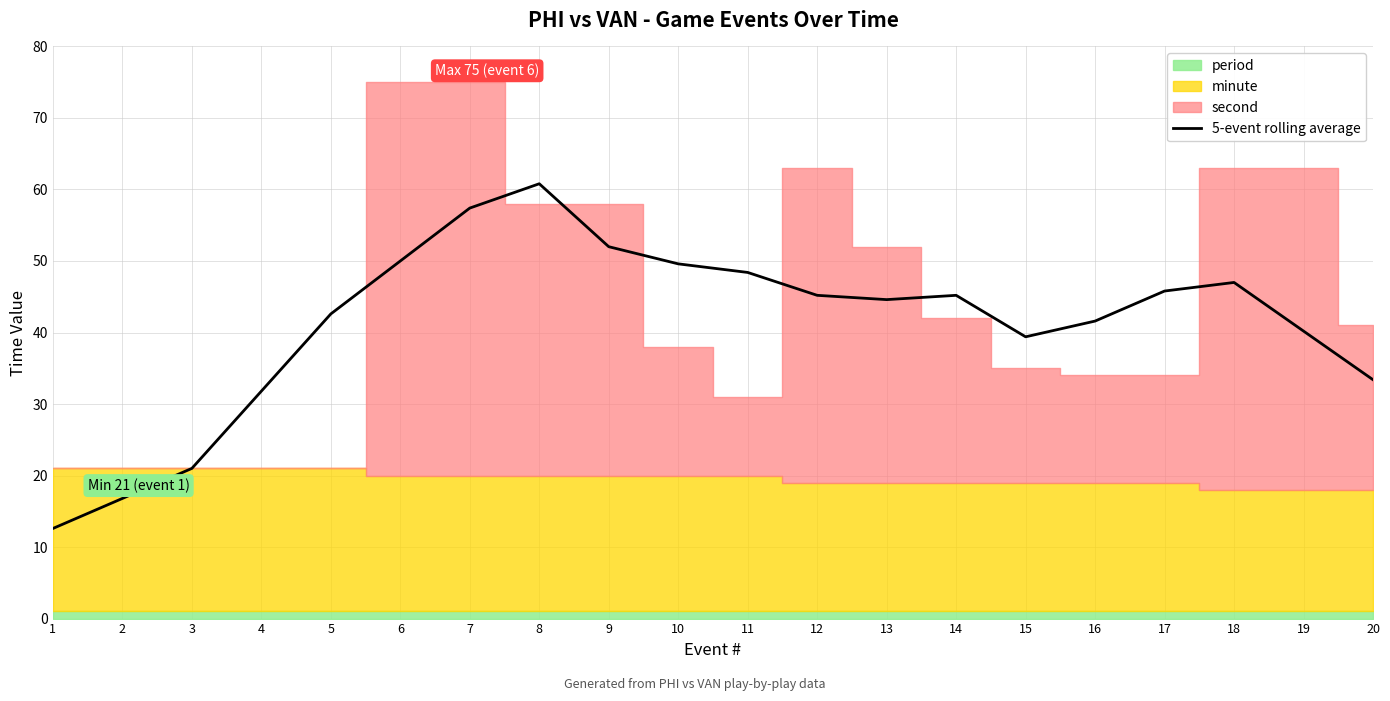

At which category does the data reach its first local peak?

8